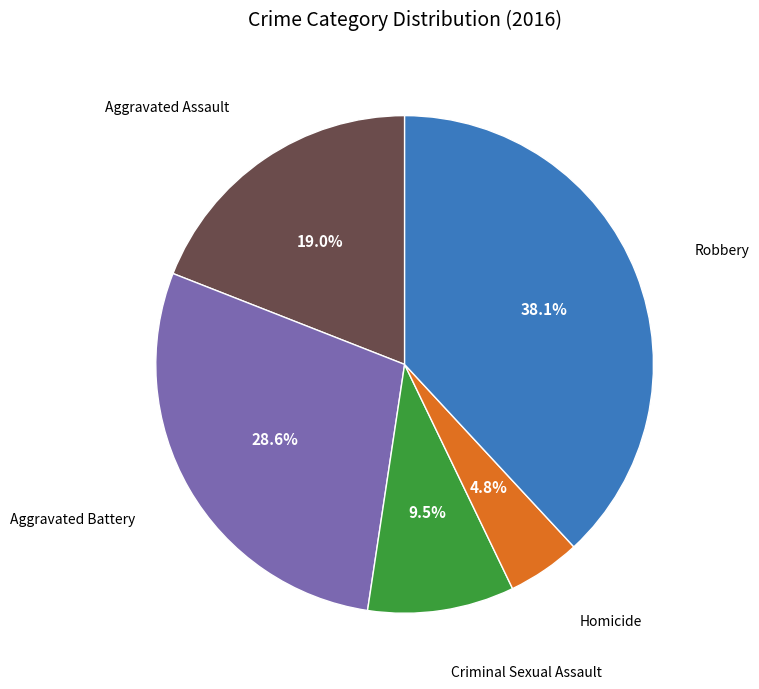

Is there any slice that represents more than half of the pie?

No